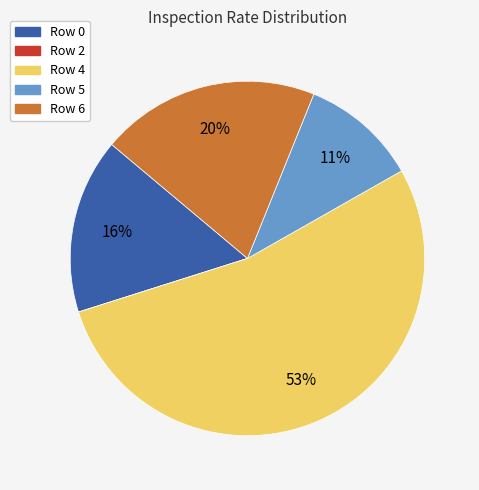

Which has a higher value, Row 6 or Row 5?

Row 6